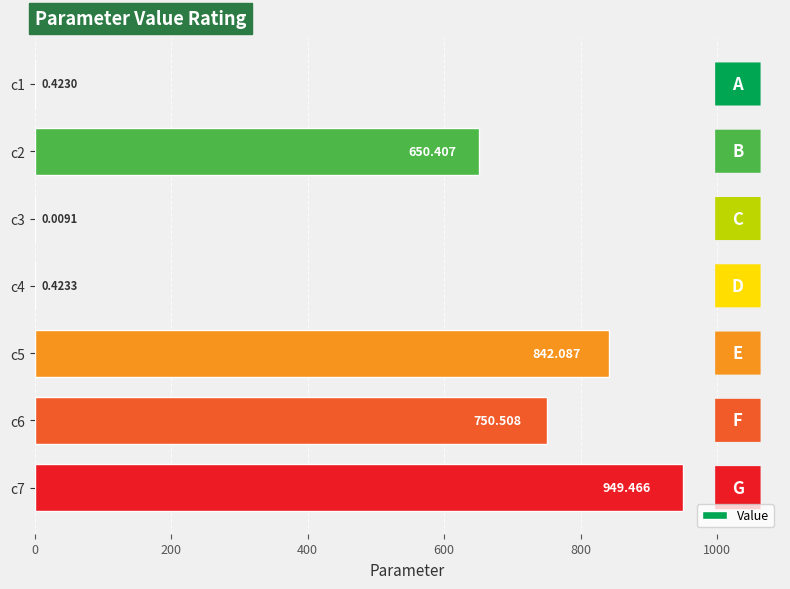

Are the bars horizontal?

Yes